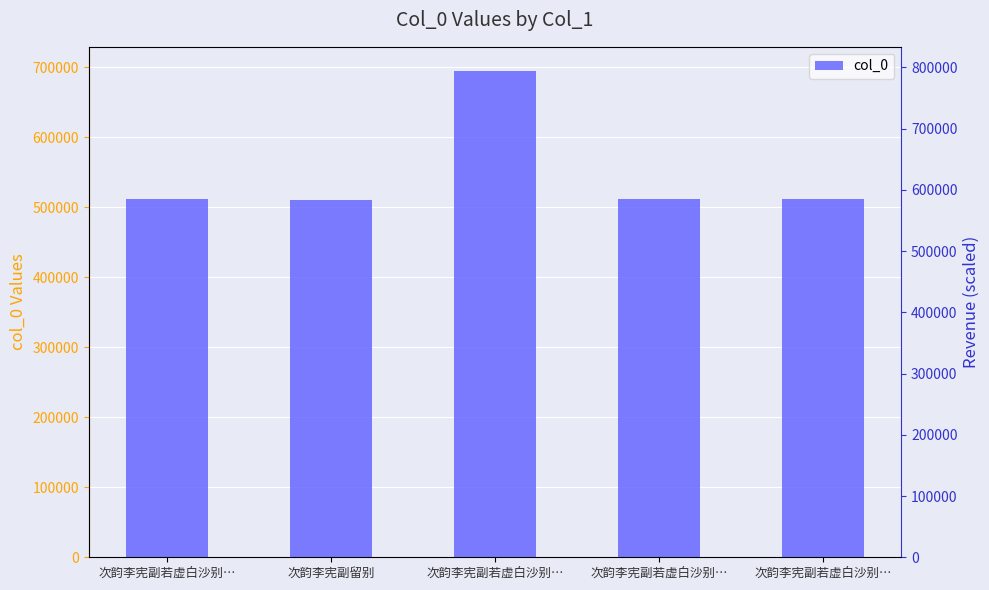

Which label corresponds to the largest value in the chart?

次韵李宪副若虚白沙别…